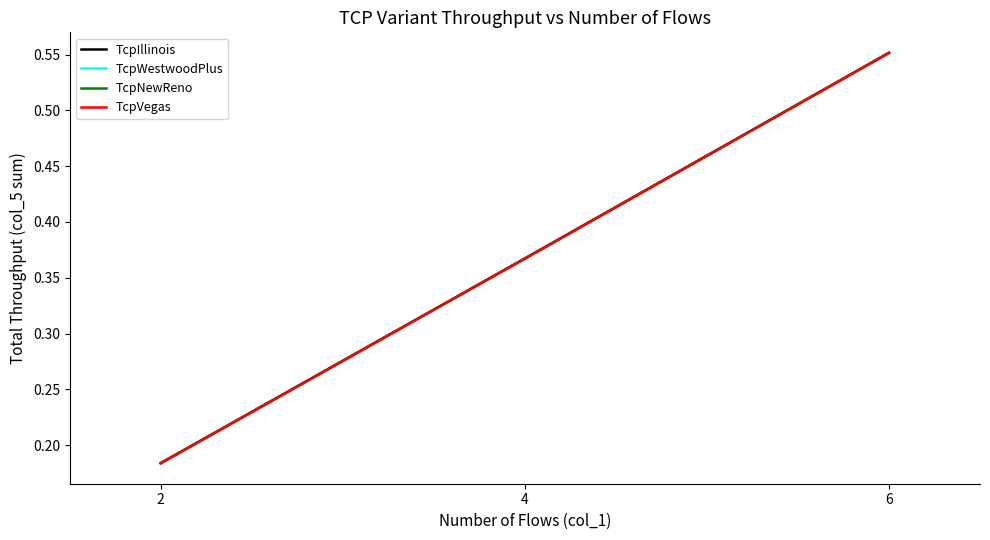

The value of TcpIllinois at 6 is 0.2. True or false?

False